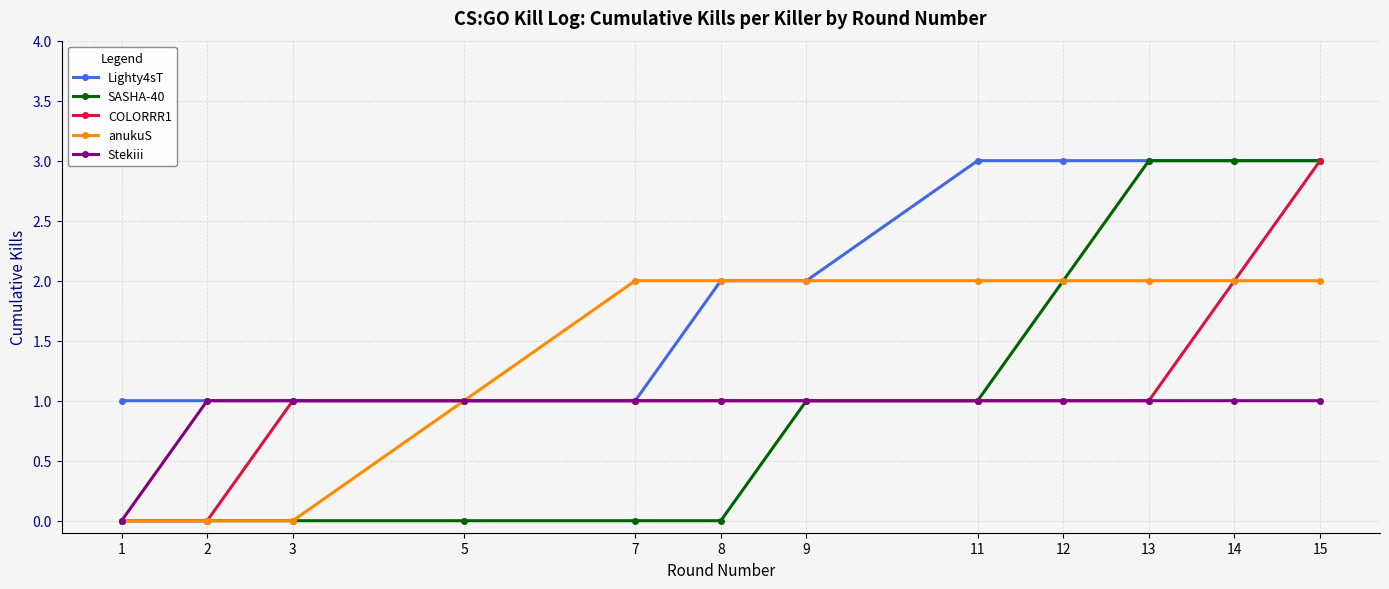

The COLORRR1 series shows 2 at 11. True or false?

False